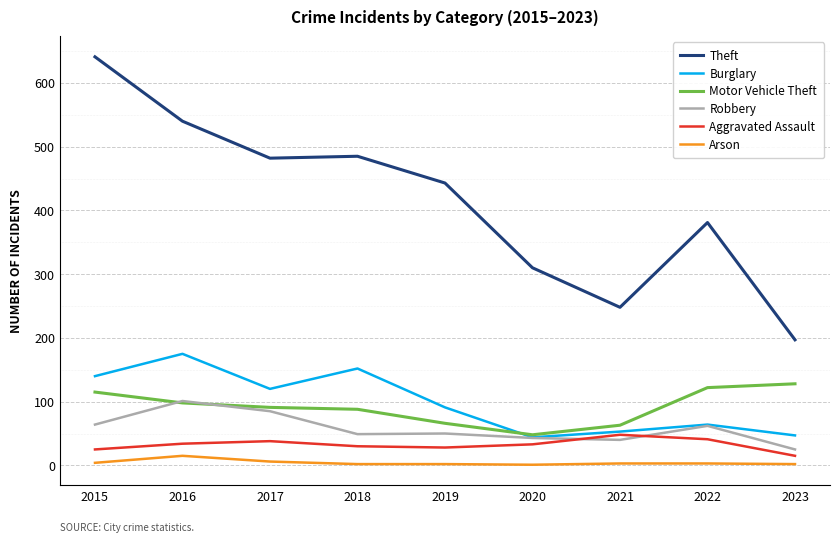

Which series has the largest total across all categories?

Theft